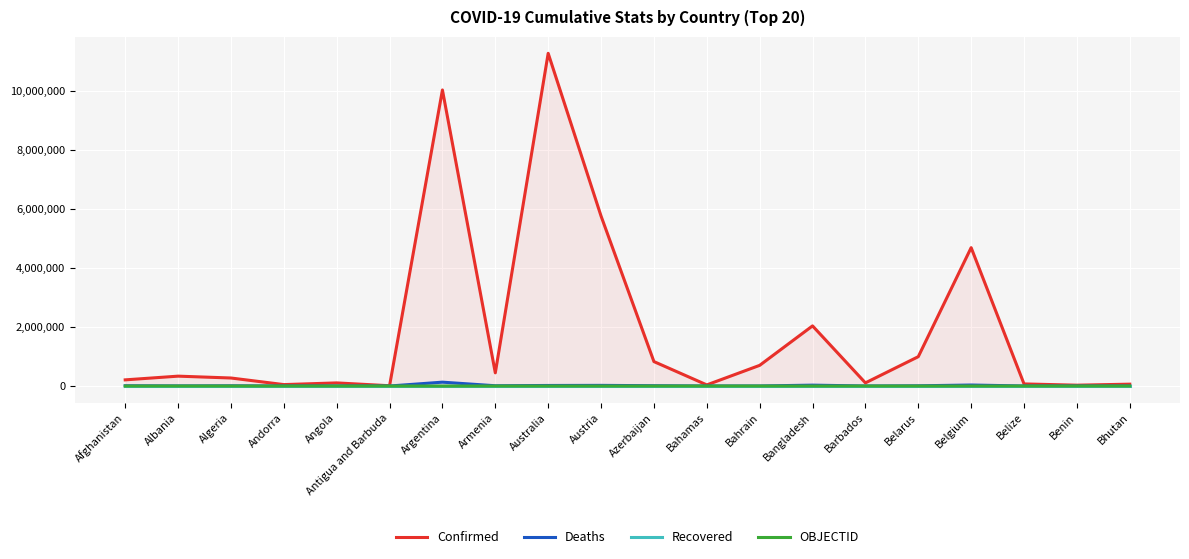

At which label does Deaths reach its minimum?

Bhutan